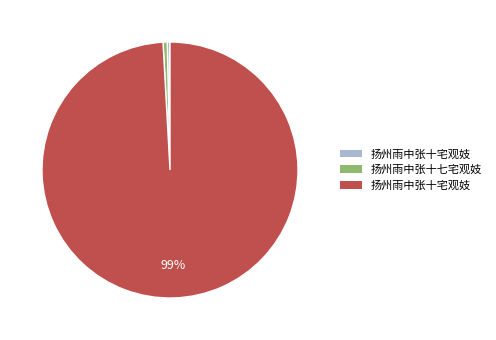

Does any single category account for the majority?

Yes